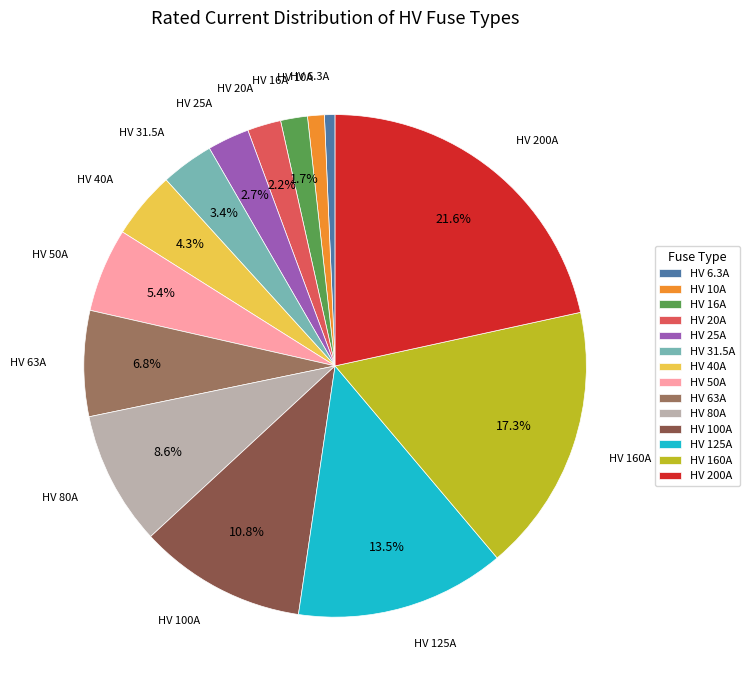

How many segments does this pie chart have?

14